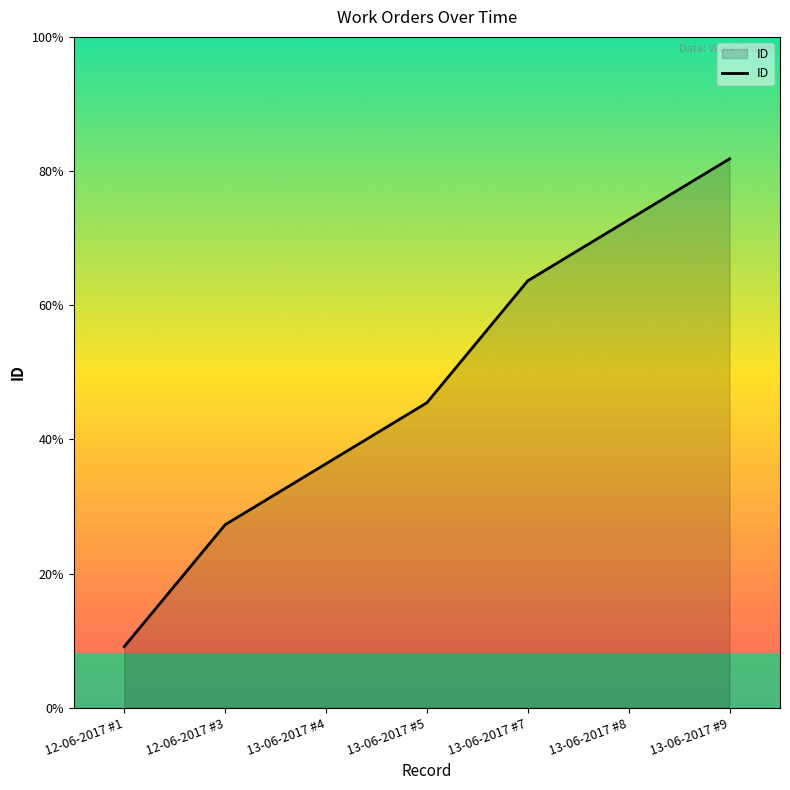

Where is the data nearest to the value 5?

13-06-2017 #5